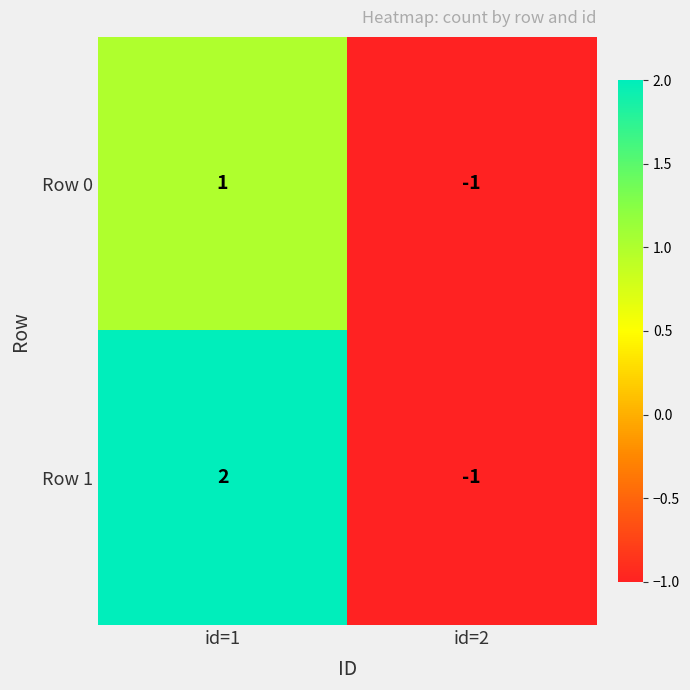

Which series has the largest range (max minus min)?

Row 1